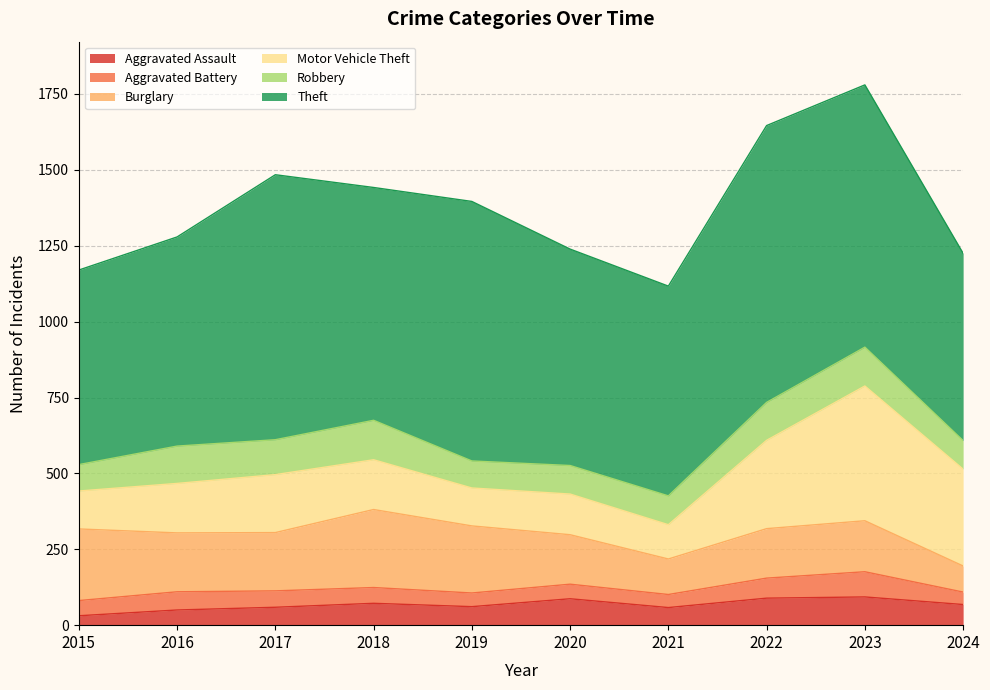

Read the Aggravated Battery value at 2021, to the nearest 10.

40